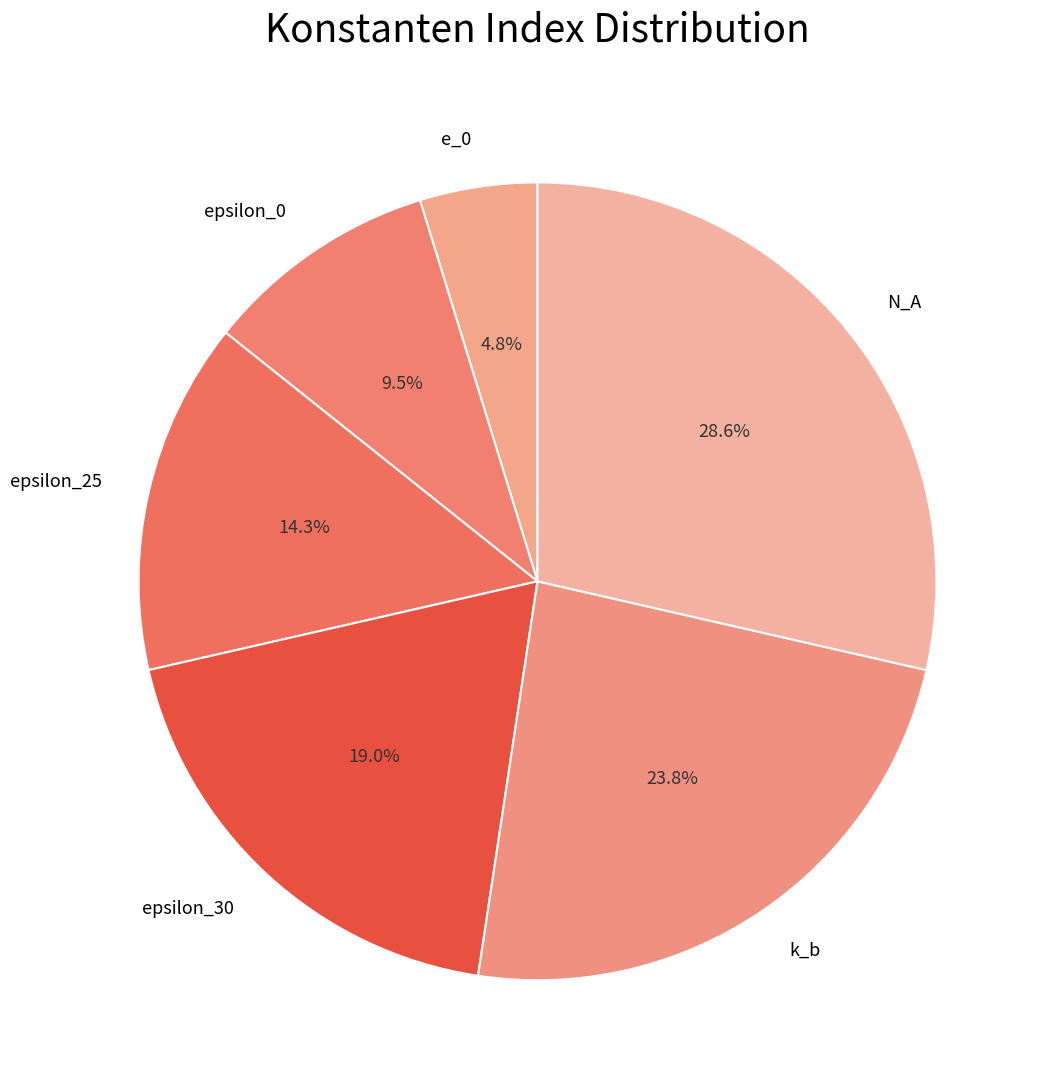

Approximately how many times larger is the value at N_A compared to epsilon_30?

1.5